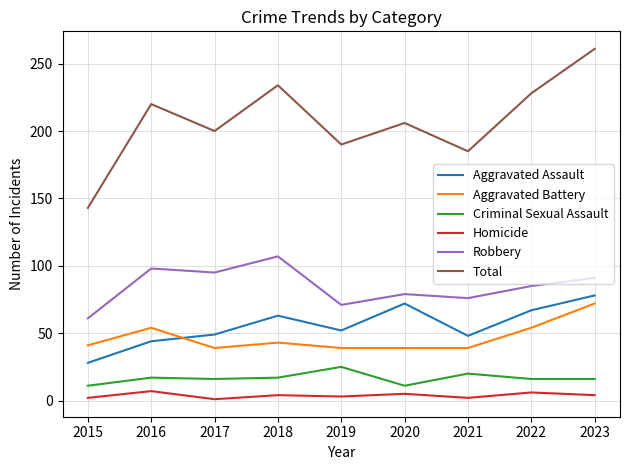

Where is the first local maximum for Robbery?

2016